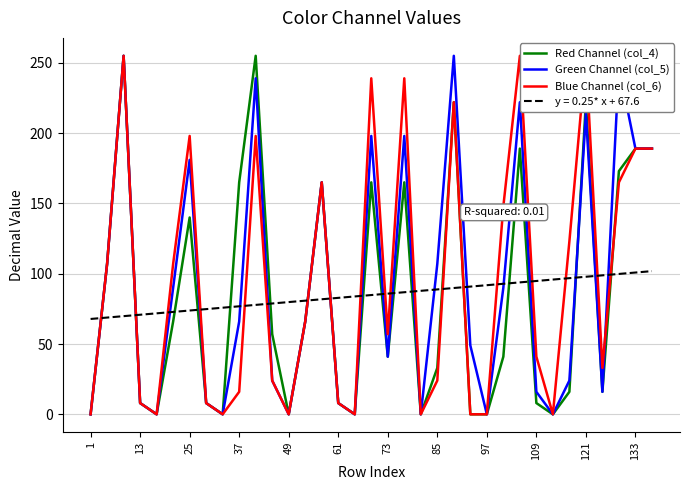

The value of Green Channel (col_5) at 25 is 319.8. True or false?

False